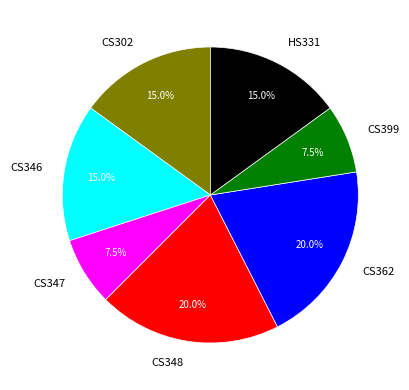

Between CS399 and CS348, which is larger?

CS348